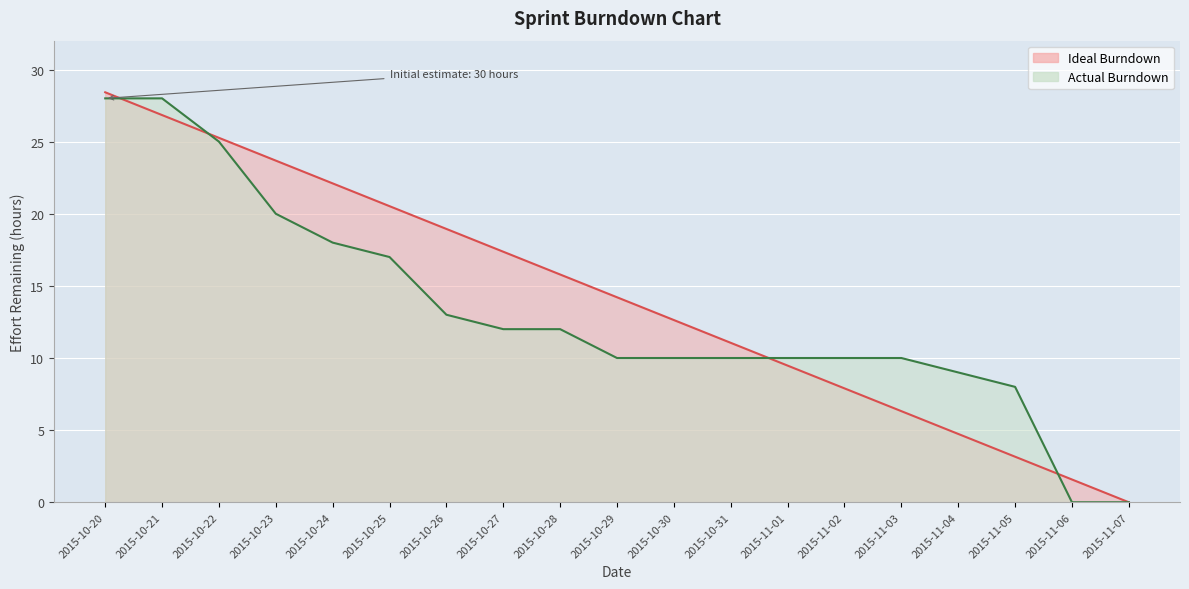

How many lines are shown in the chart?

2